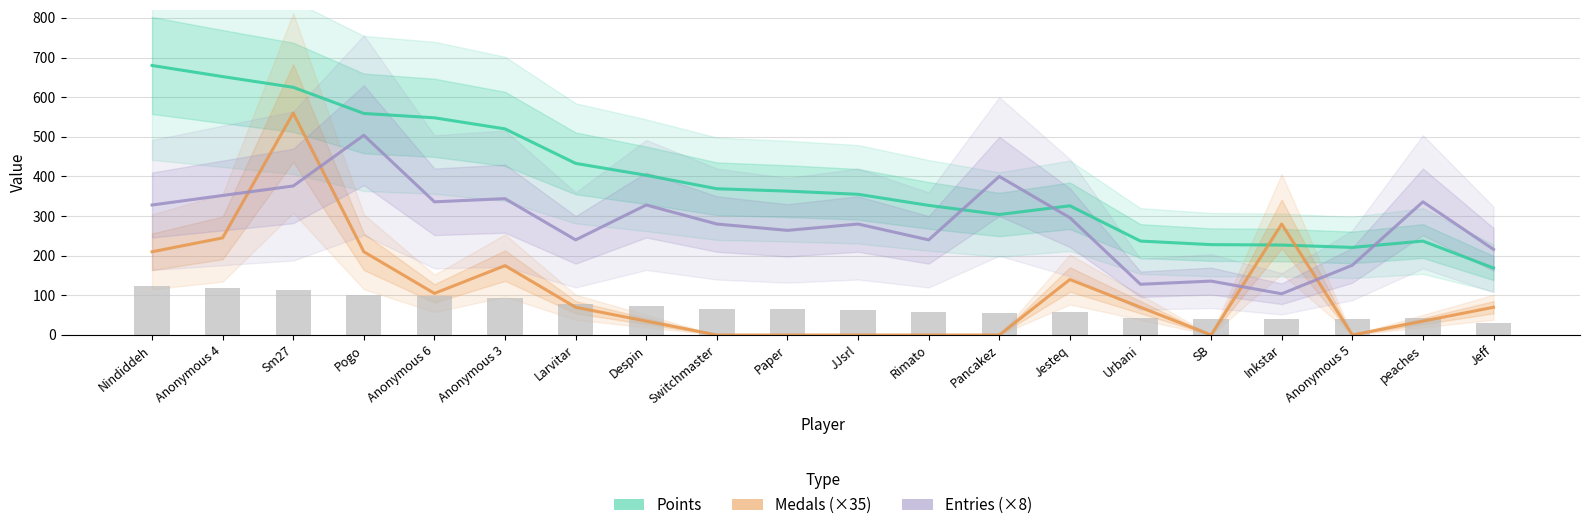

What is the average value of the Medals (×35) series?

110